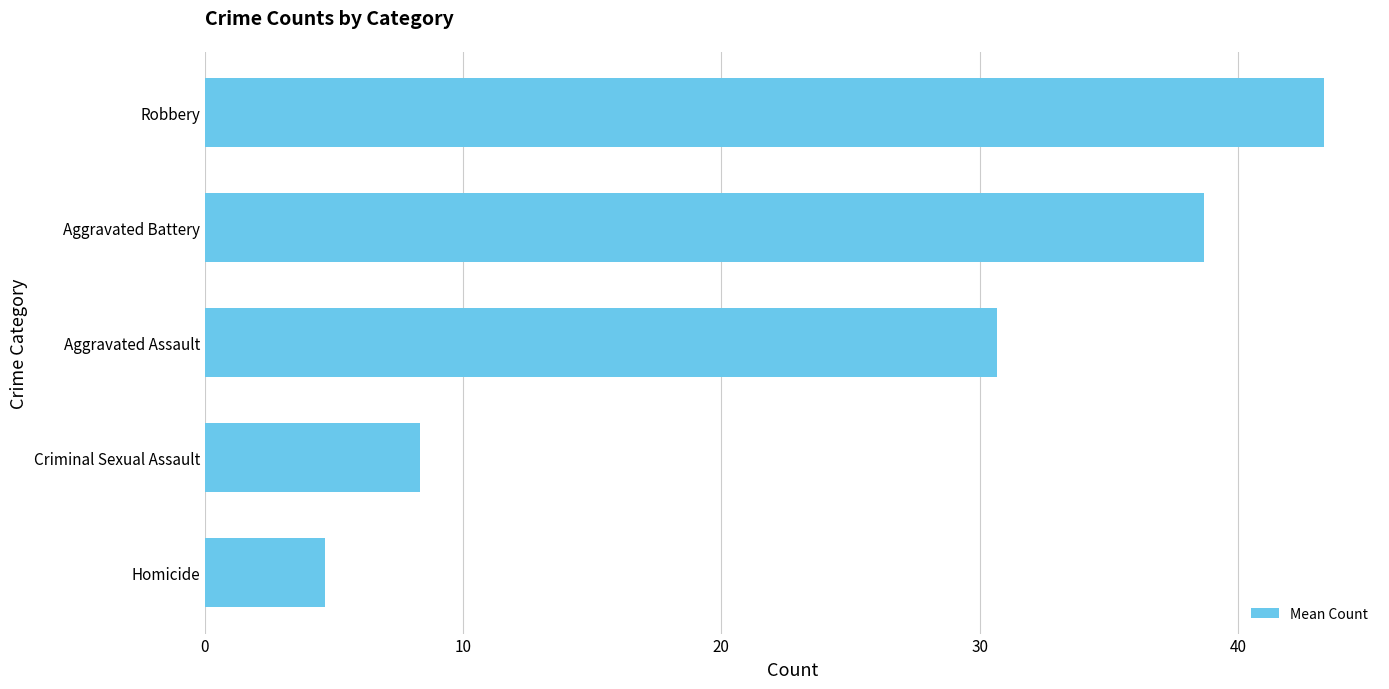

How many values exceed 30?

3